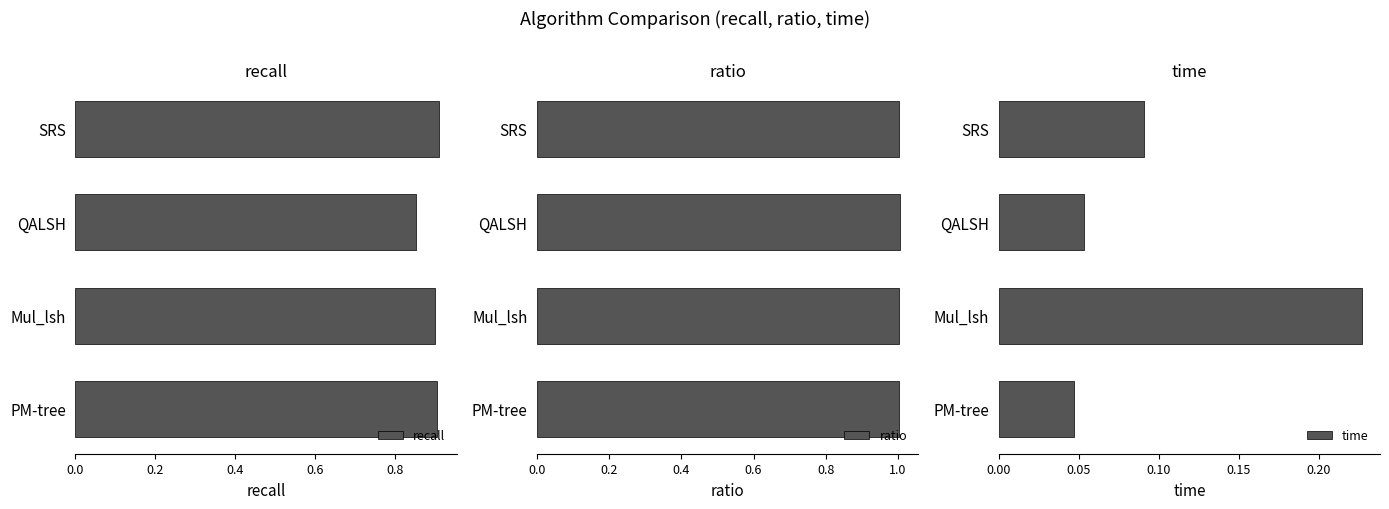

How many bars are there in each group?

3